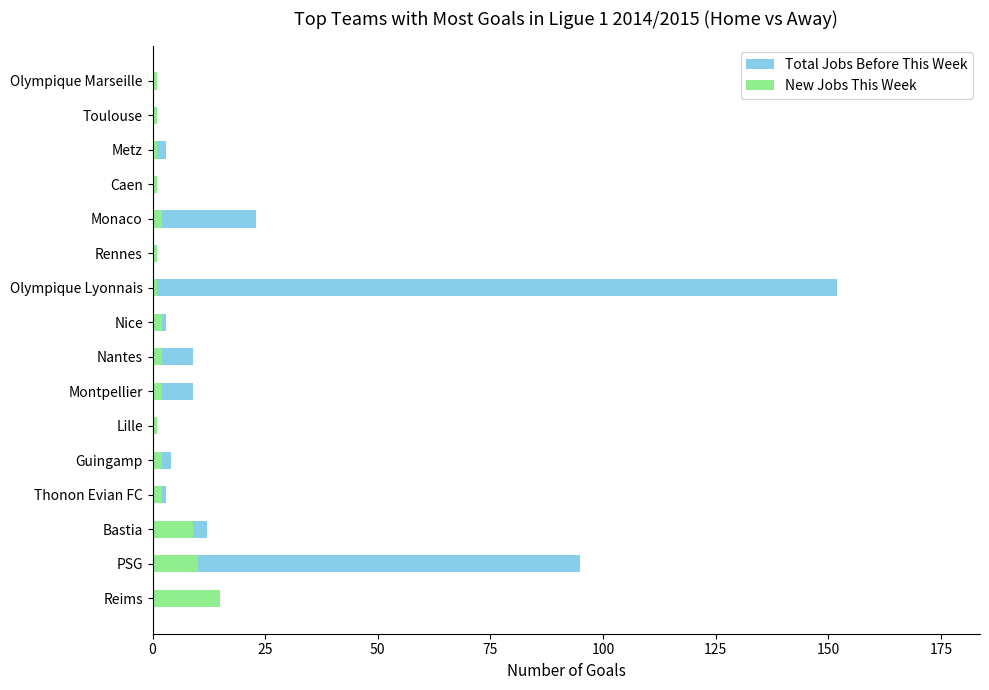

Is the value of Total Jobs Before This Week at Guingamp greater than the value of New Jobs This Week at Thonon Evian FC?

Yes